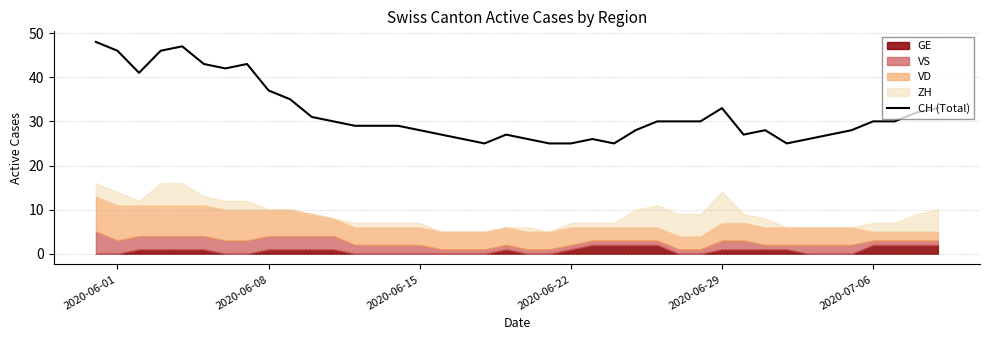

How many interior local valleys (lower than both neighbors) does the data have?

6